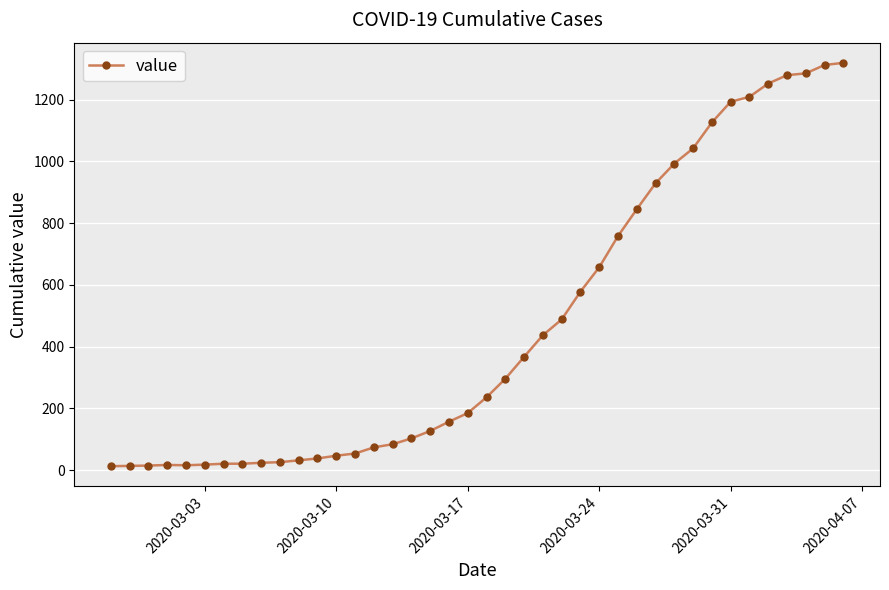

What is the sum of all values?

18687